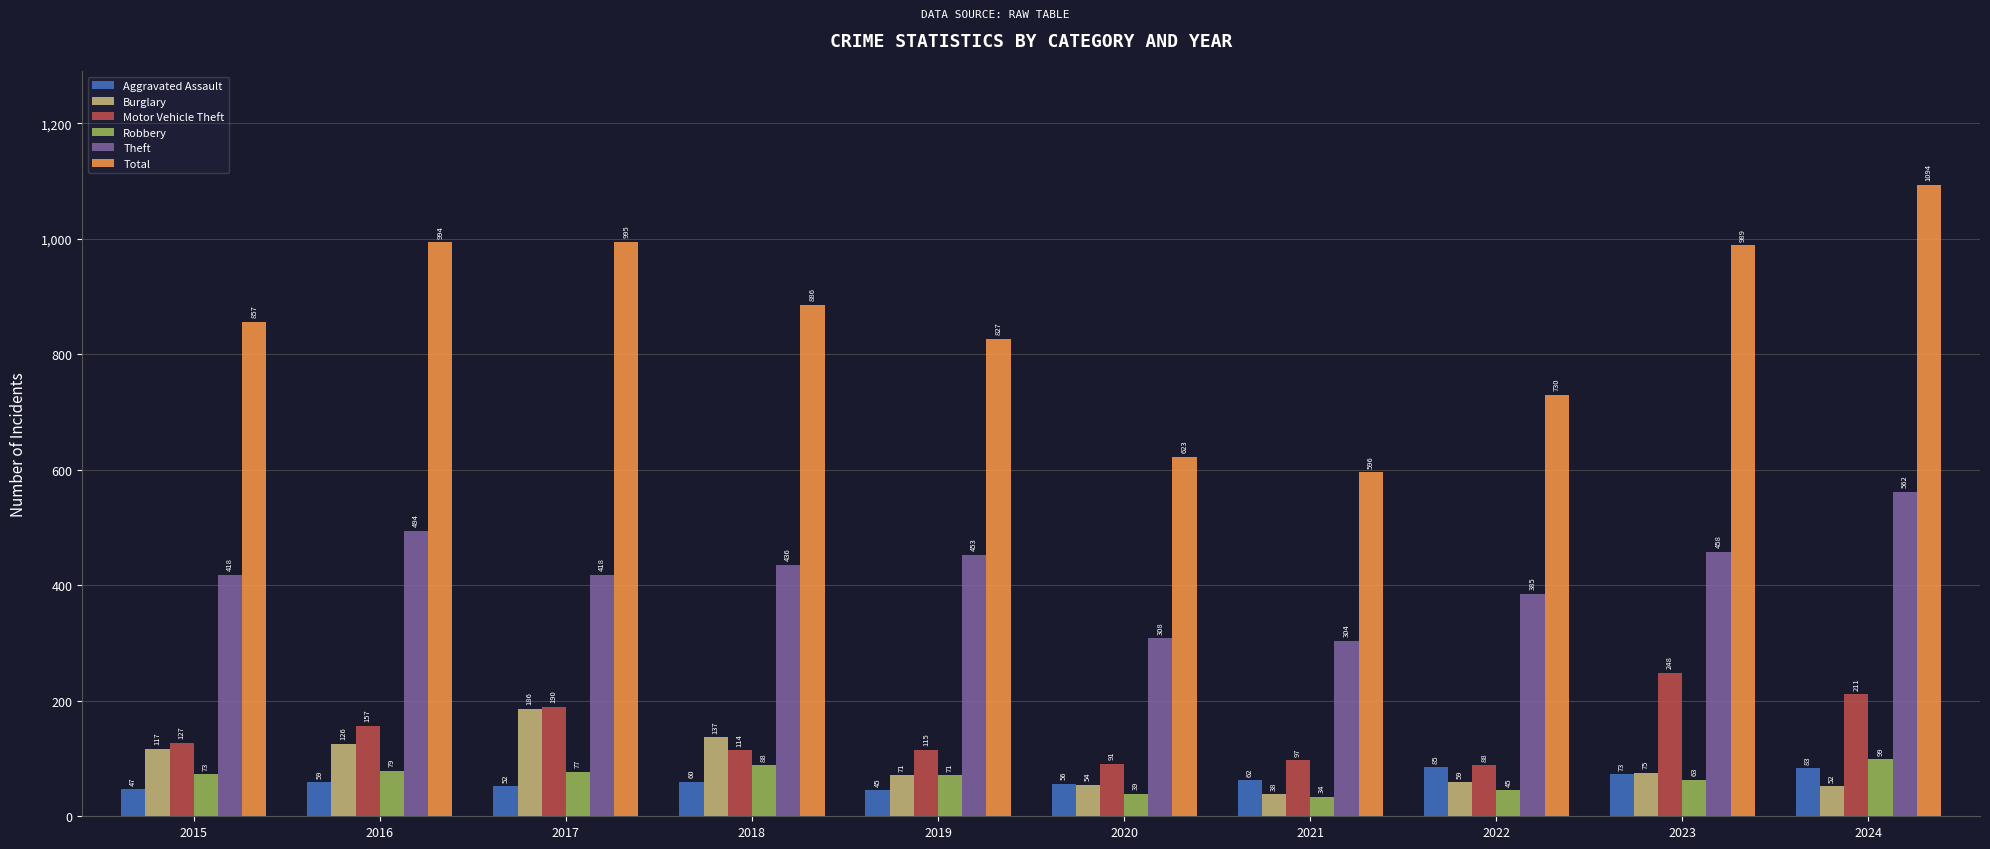

Which category has the lowest value in the Motor Vehicle Theft series?

2022